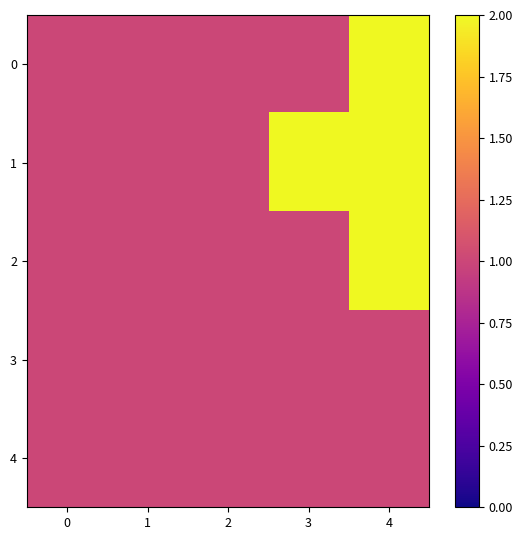

How many data points does each series have?

5